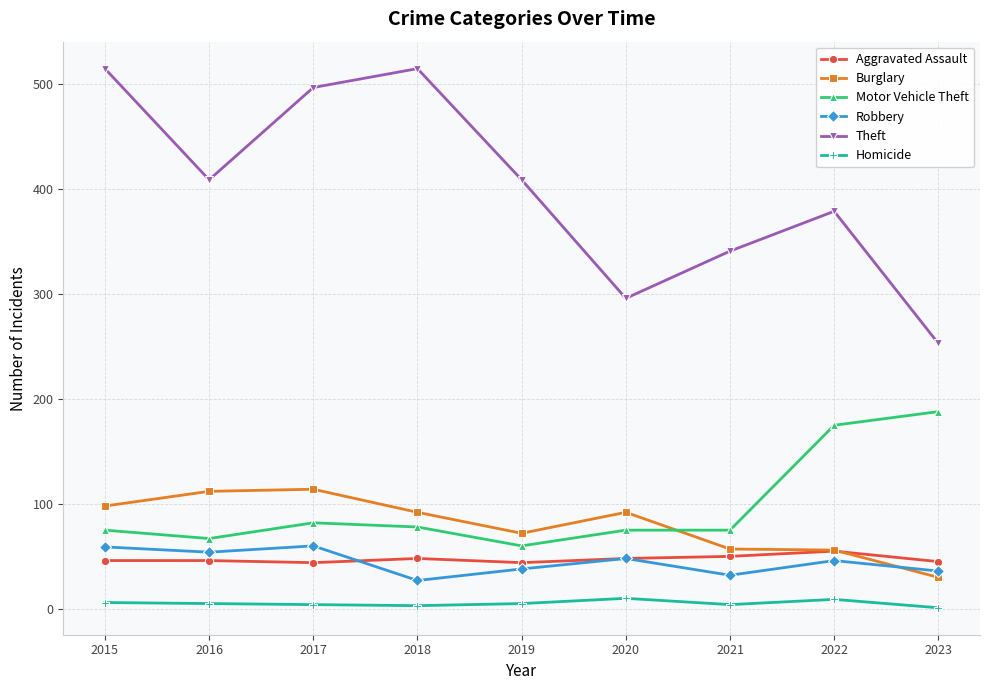

Is this an area chart (filled region under the line)?

No